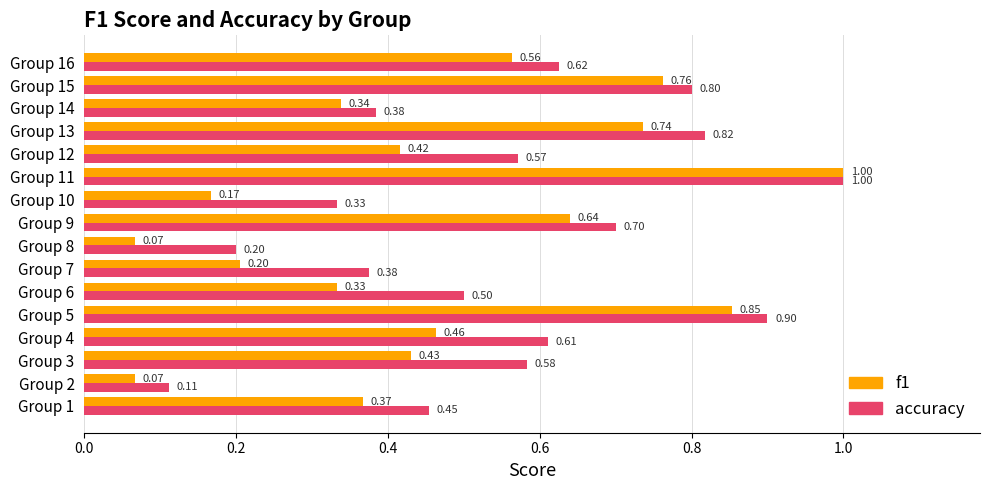

How many data points does each series have?

16